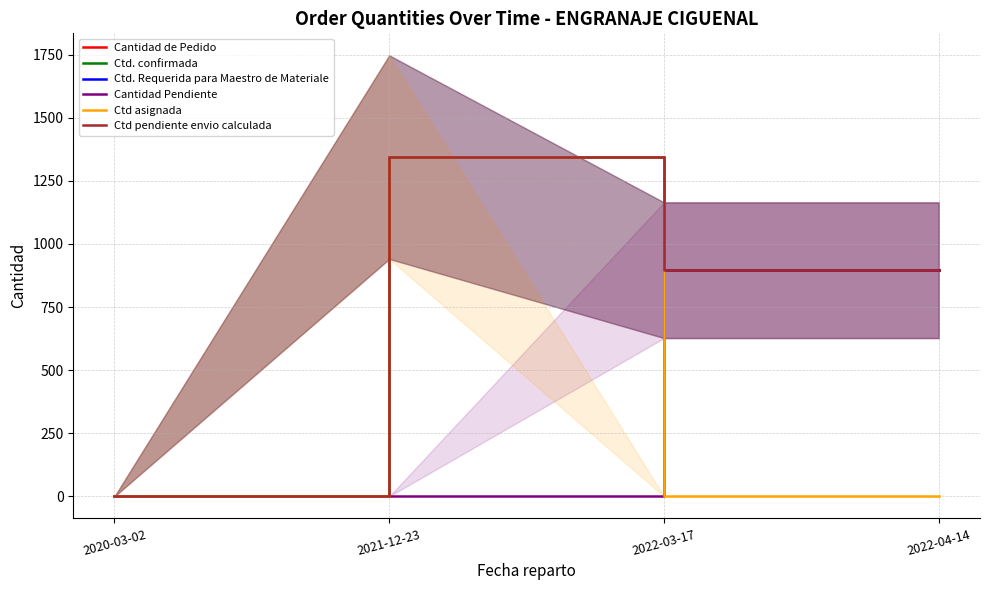

Which series has the largest total across all categories?

Cantidad de Pedido